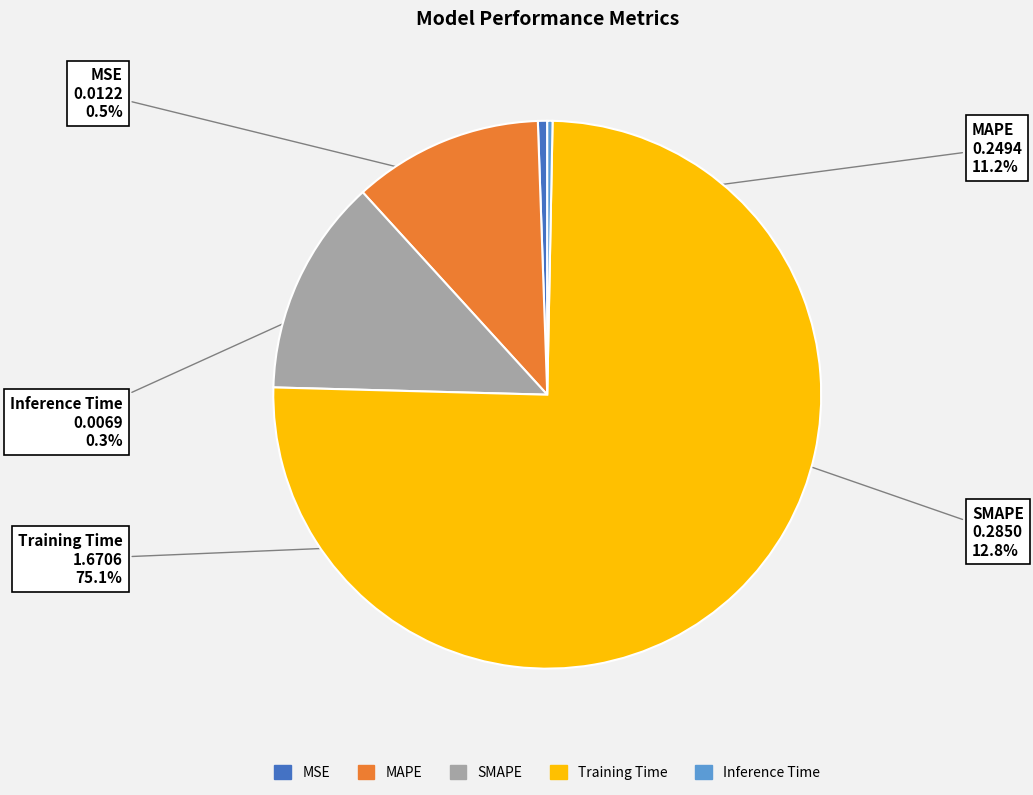

To the nearest percent, what is the difference between the Inference Time and MAPE slice percentages?

11%